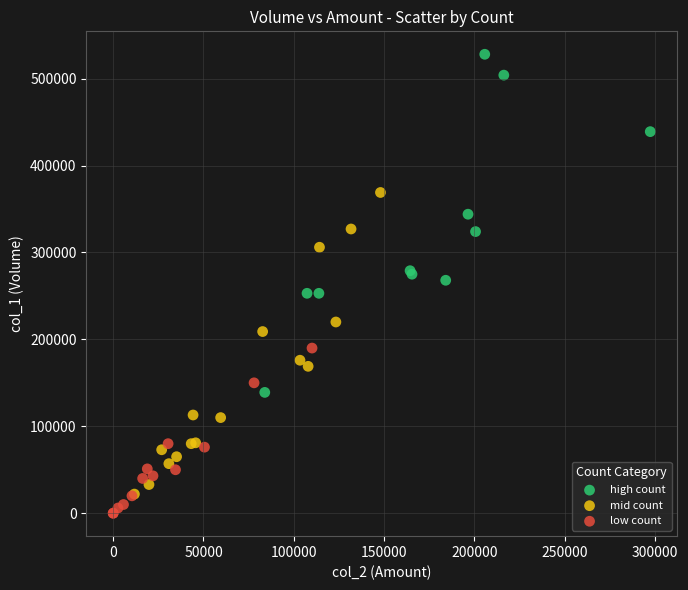

What are all the series names shown in the legend?

high count, mid count, low count